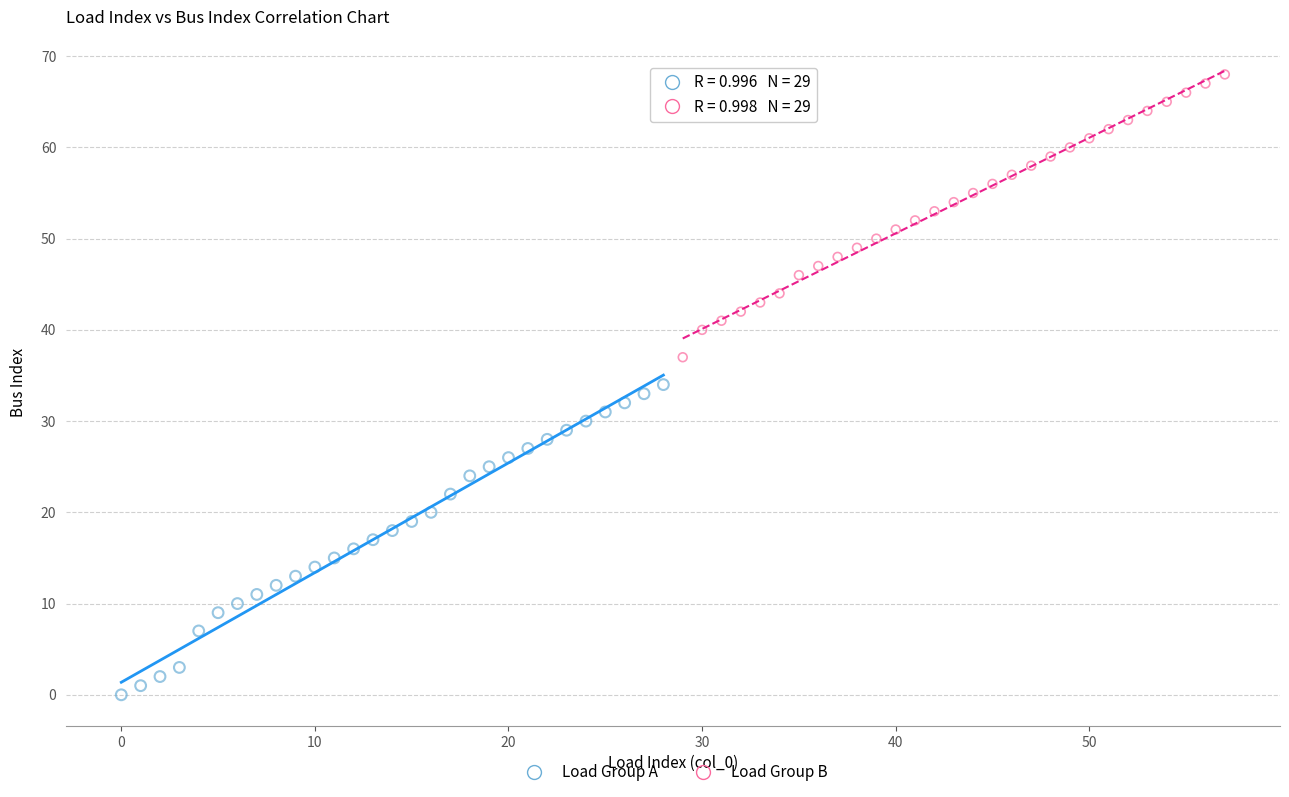

Which series contains the highest Y value?

Load Group B